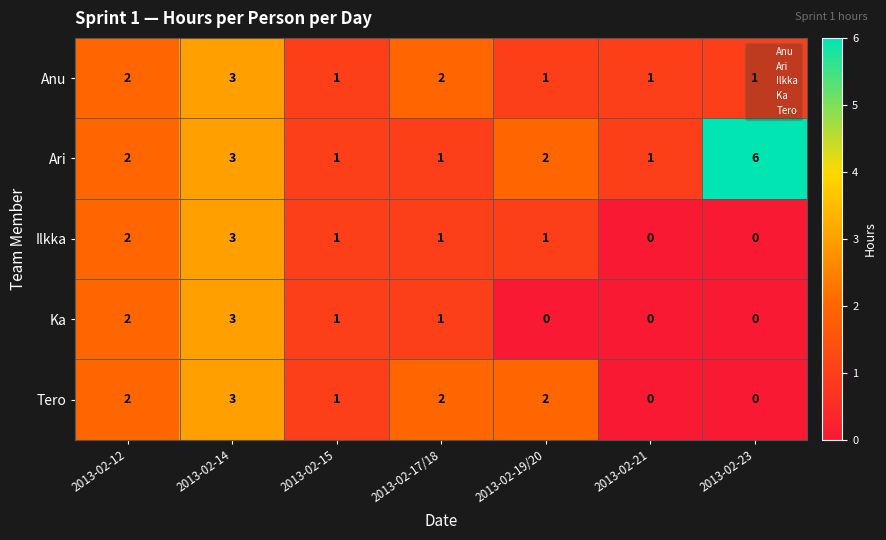

What is the maximum value shown in the chart?

6